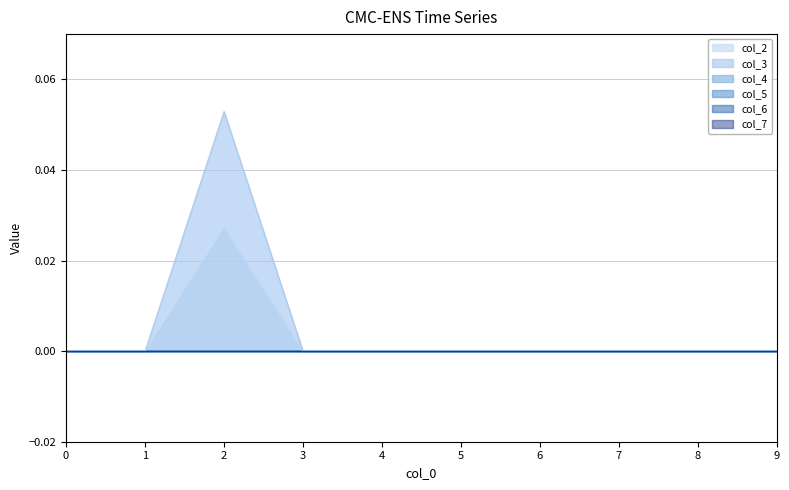

True or false: col_4 and col_2 intersect in this chart.

False